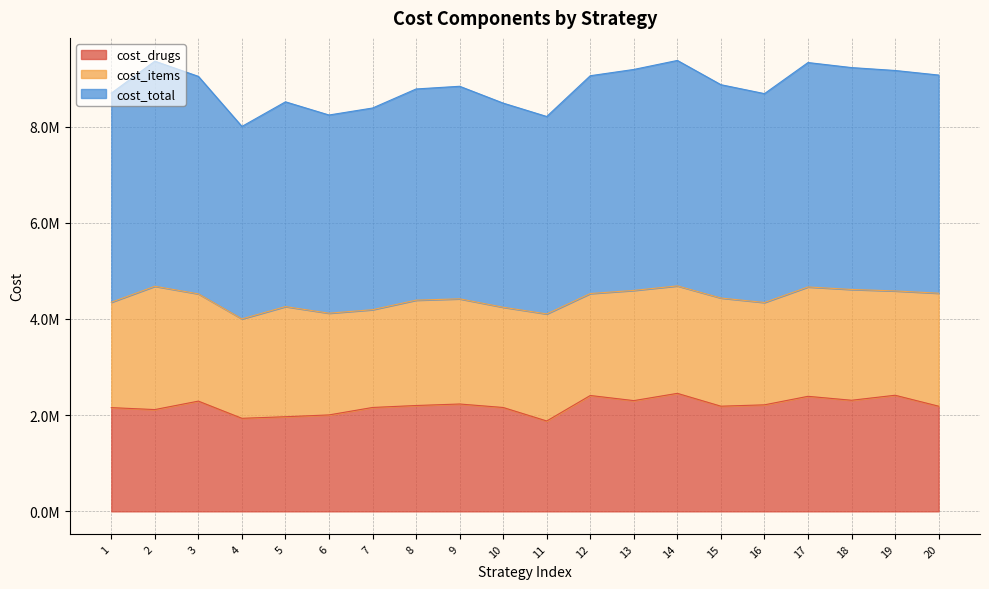

What is the minimum value shown in the chart?

1878659.1